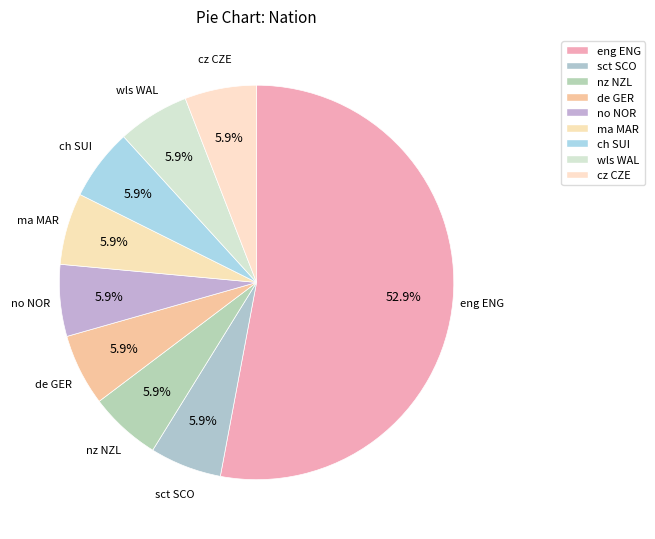

Between wls WAL and nz NZL, which is larger?

wls WAL